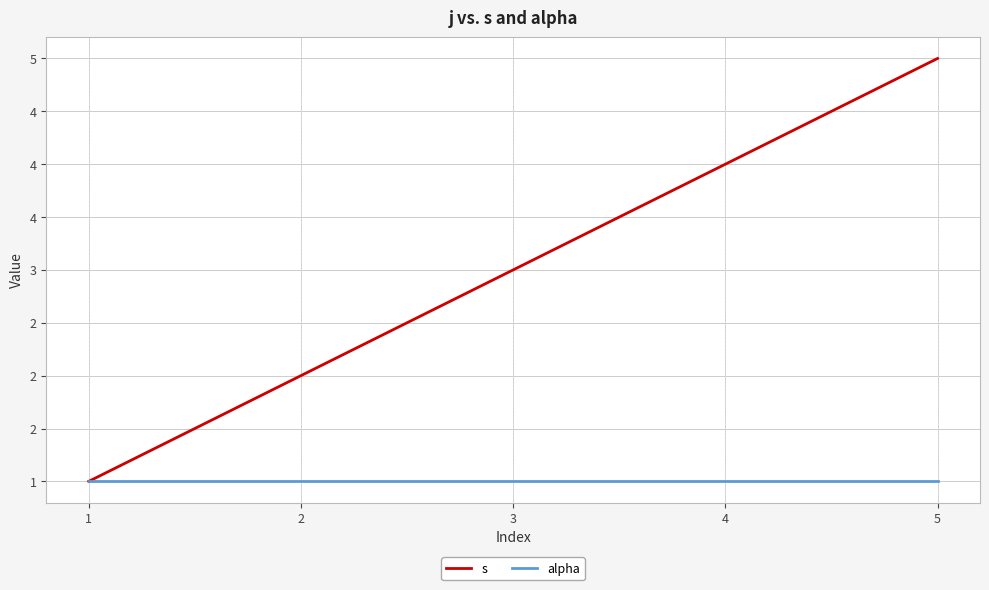

True or false: alpha has a value of 0 at 1.

False